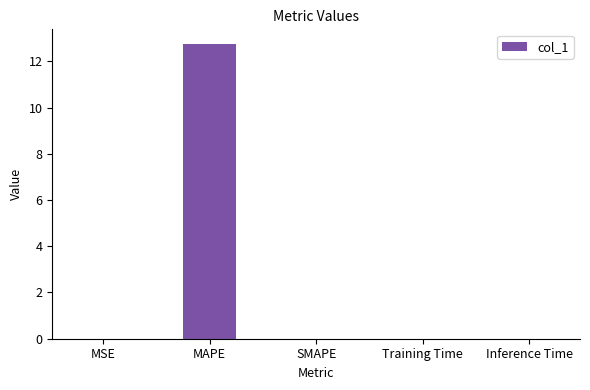

What is the sum of all values?

12.8